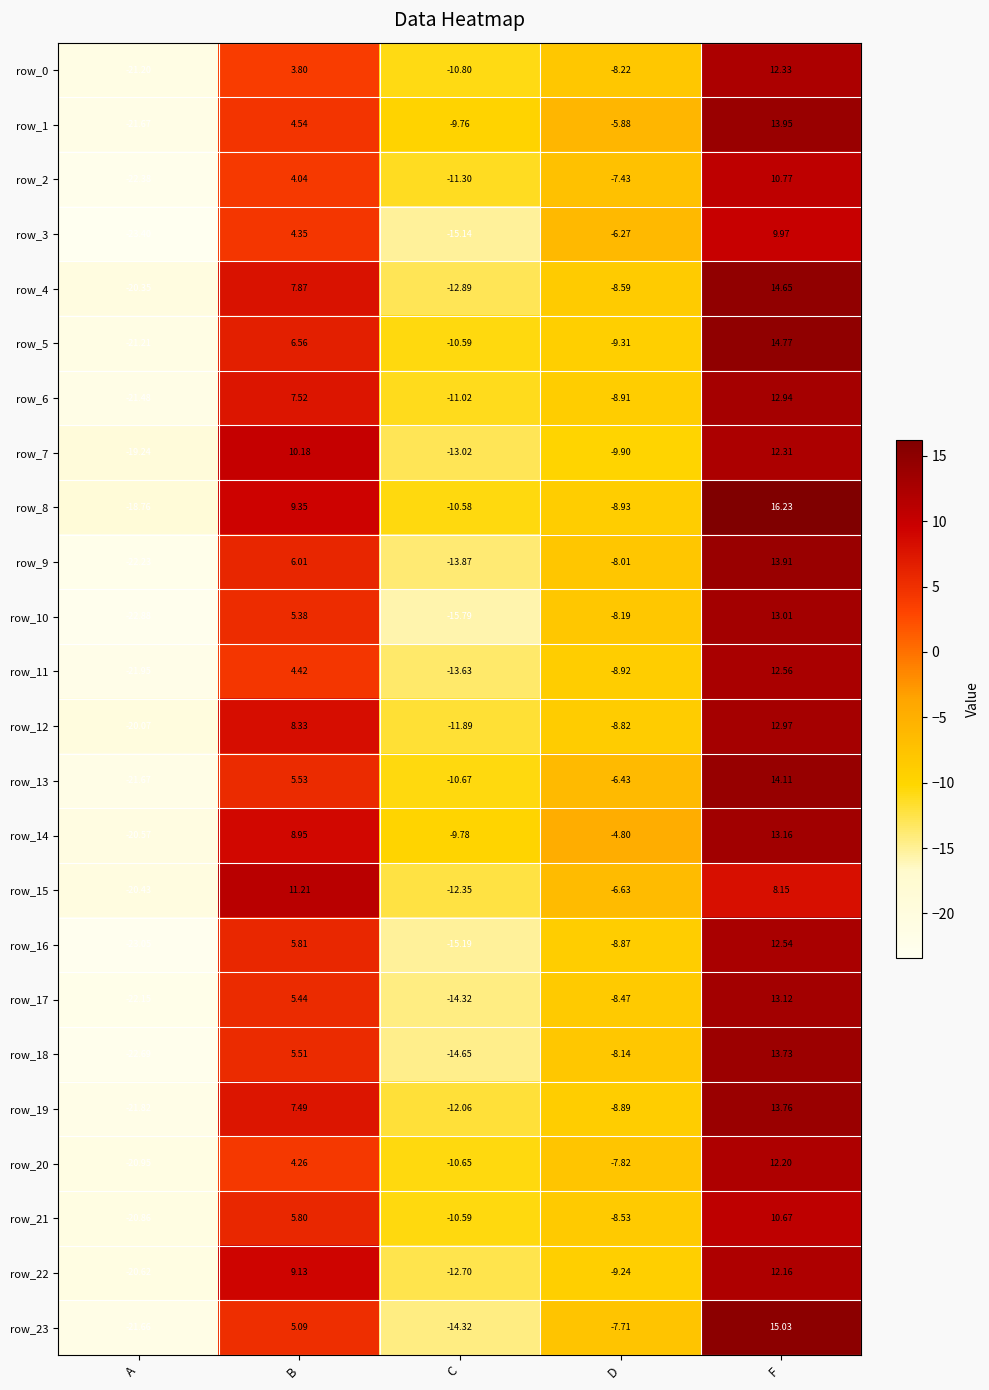

What is the difference between the highest and lowest values at D?

5.1